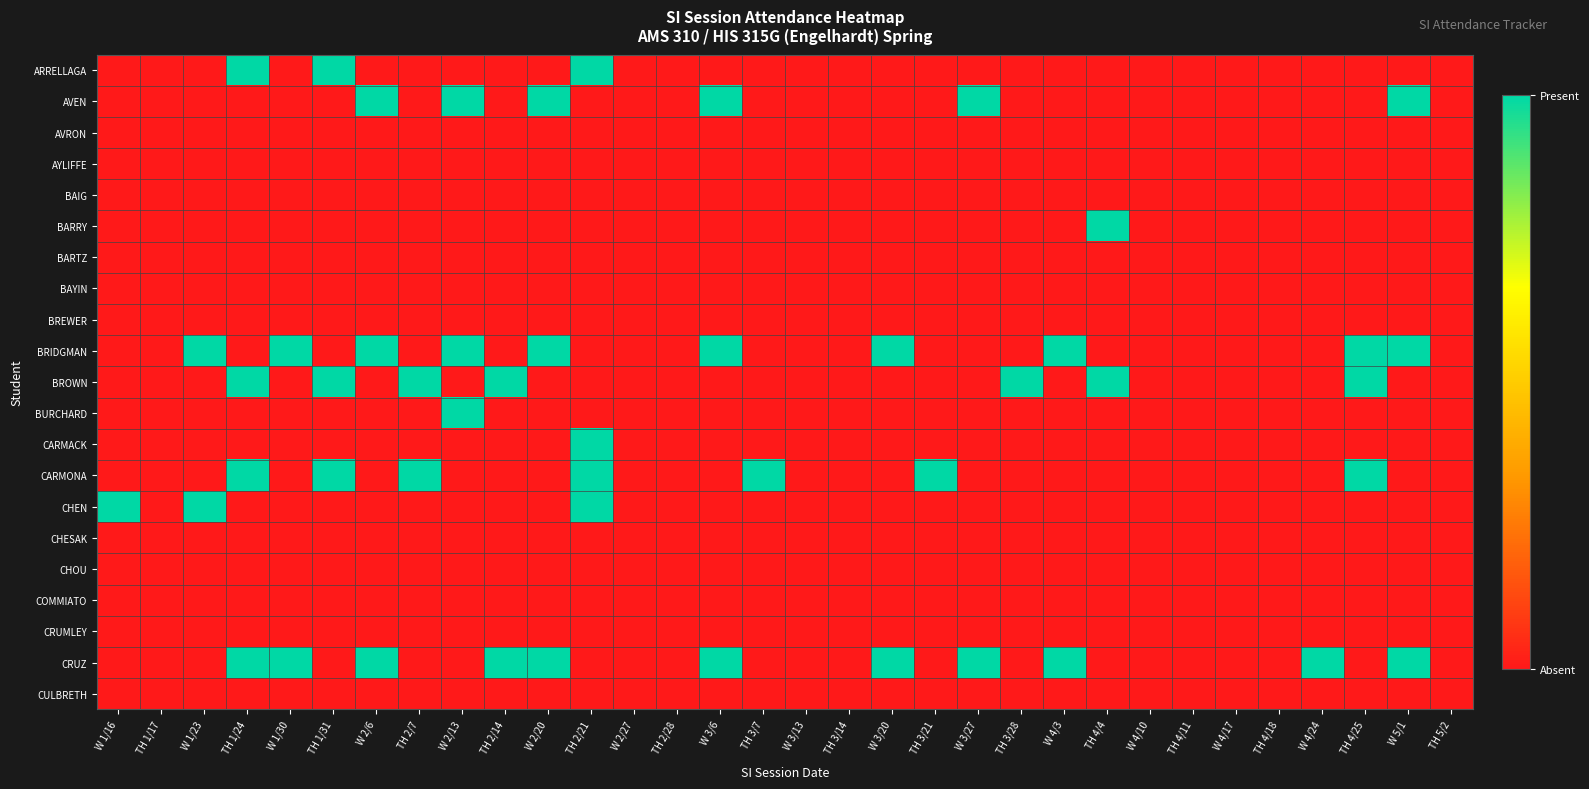

List the series in order of their peak value, lowest first.

AVRON, AYLIFFE, BAIG, BARTZ, BAYIN, BREWER, CHESAK, CHOU, COMMIATO, CRUMLEY, CULBRETH, ARRELLAGA, AVEN, BARRY, BRIDGMAN, BROWN, BURCHARD, CARMACK, CARMONA, CHEN, CRUZ